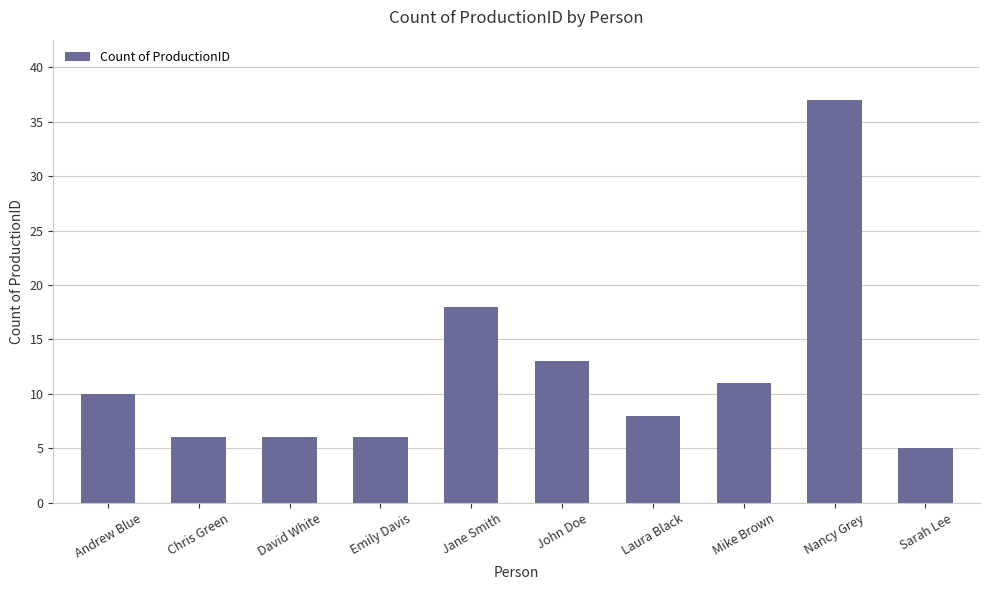

Read the value at Laura Black, to the nearest 10.

10